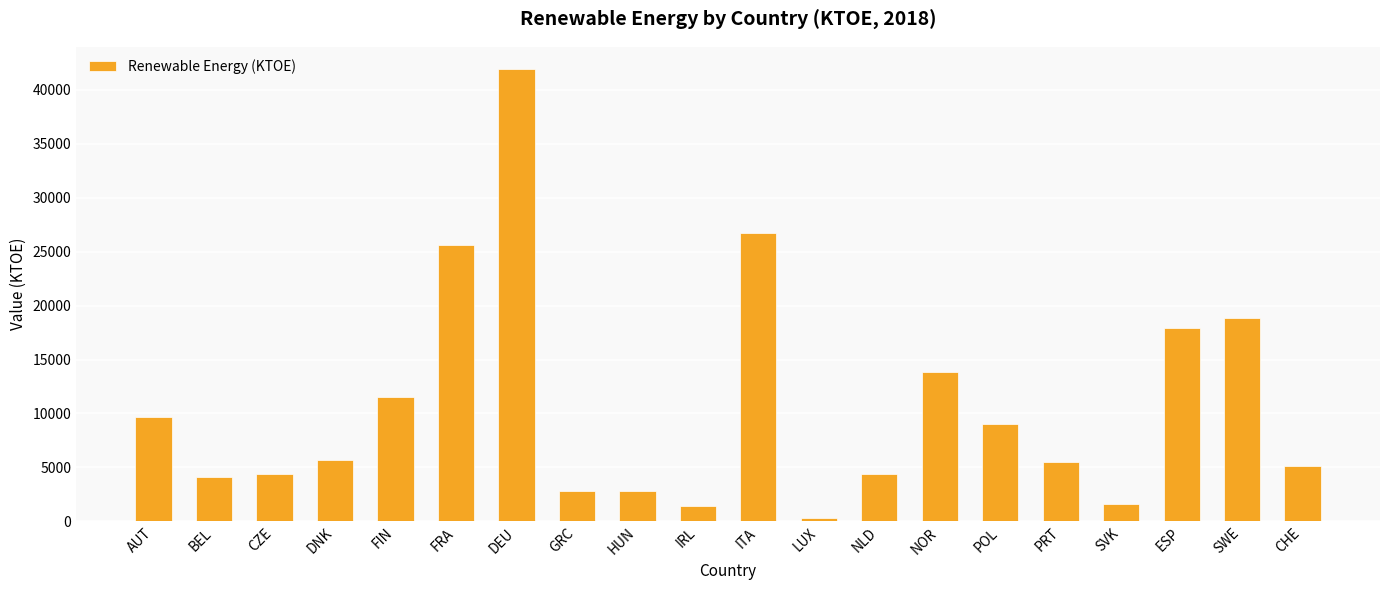

Which label corresponds to the largest value in the chart?

DEU